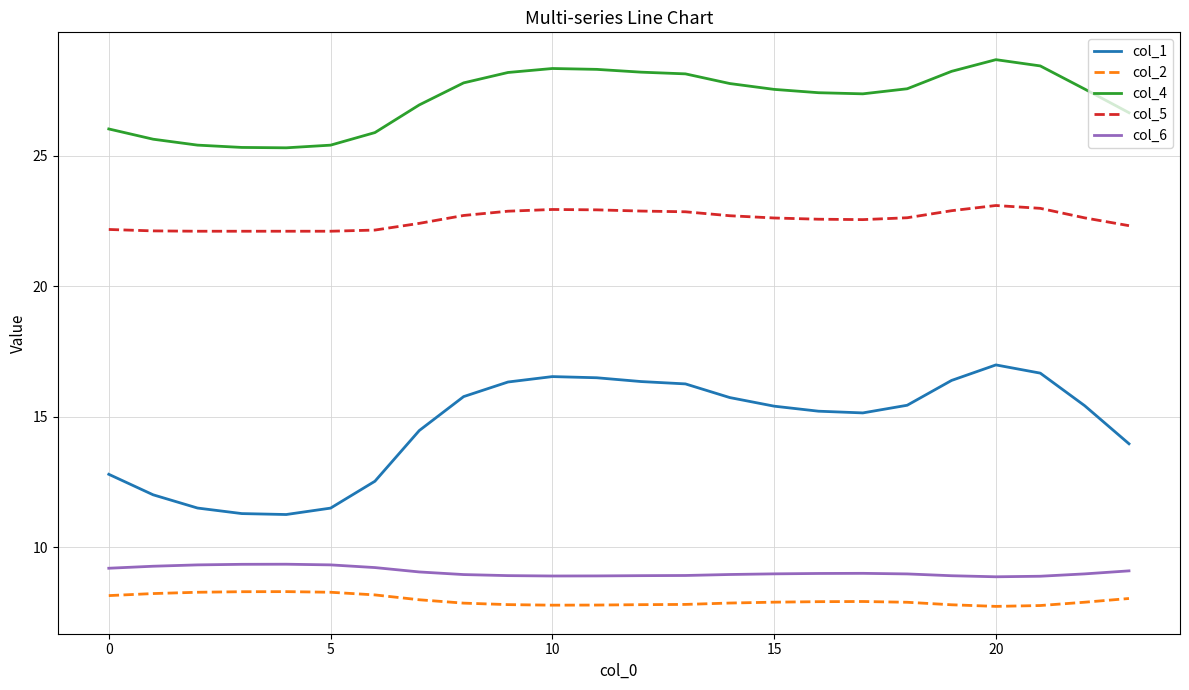

Which series has the largest total across all categories?

col_4